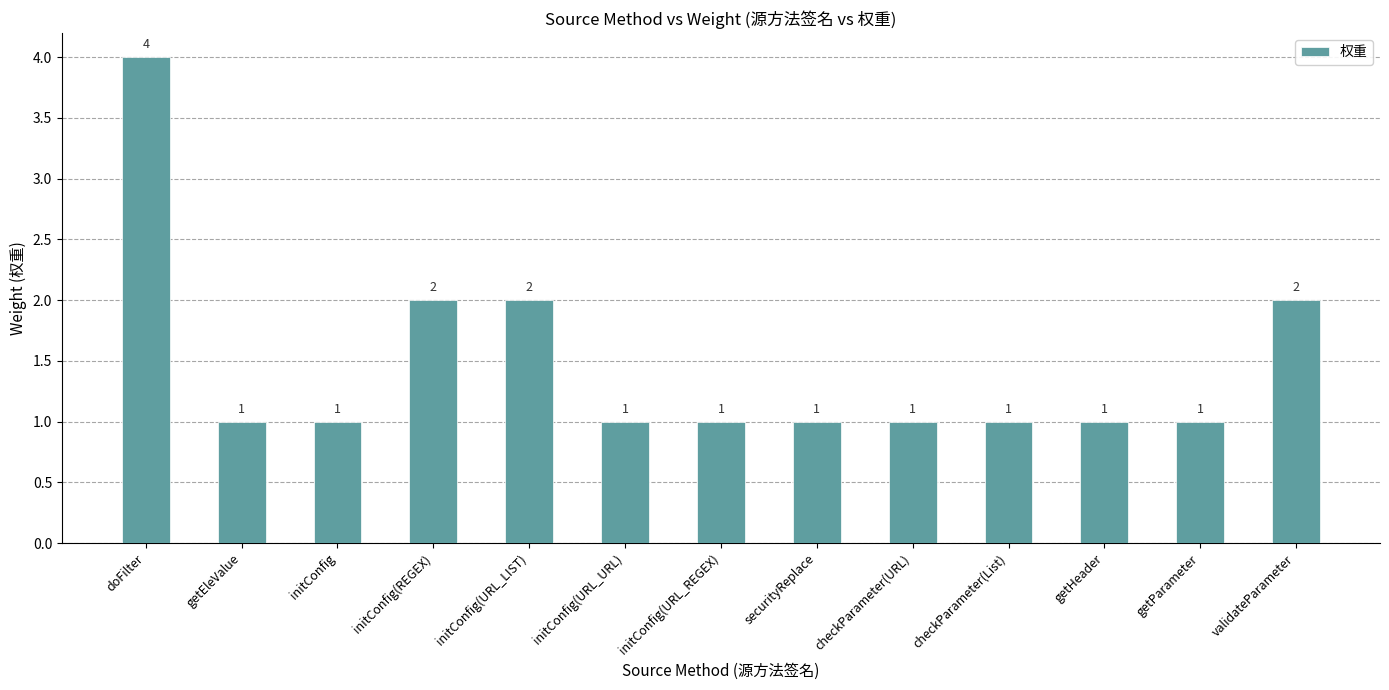

What is the maximum value shown in the chart?

4